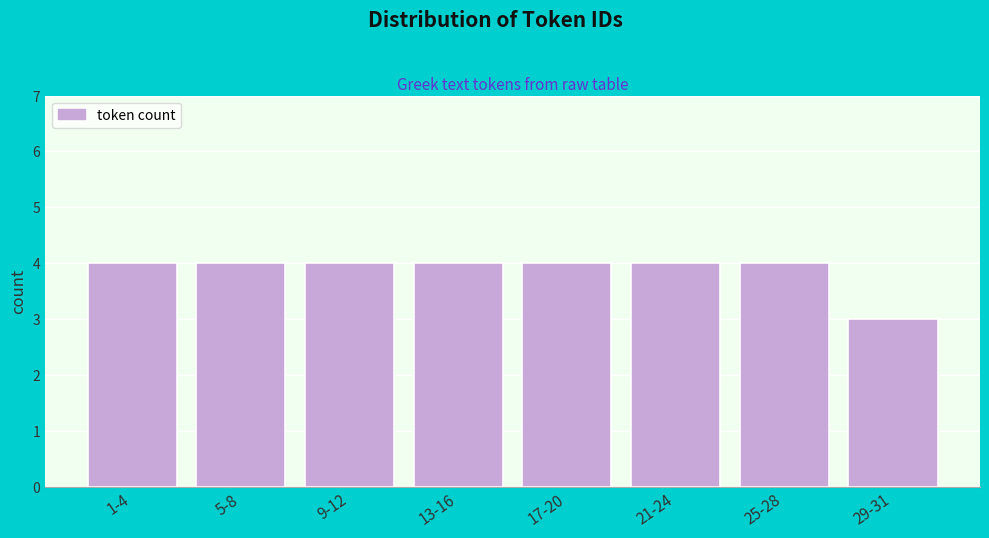

Reading left to right, what are all the values shown in this chart?

1-4=4	5-8=4	9-12=4	13-16=4	17-20=4	21-24=4	25-28=4	29-31=3